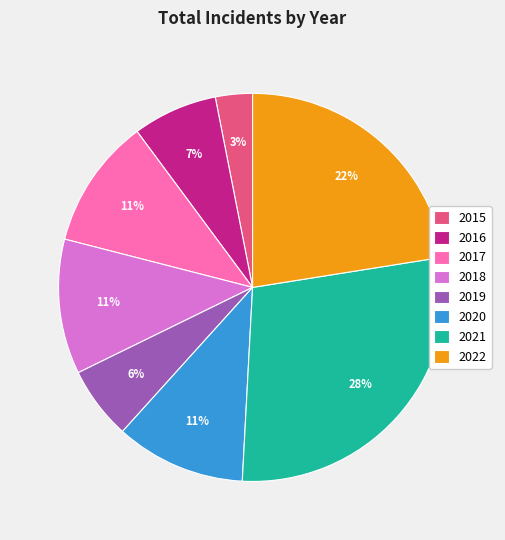

Is the sum of 2018 and 2015 greater than half?

No